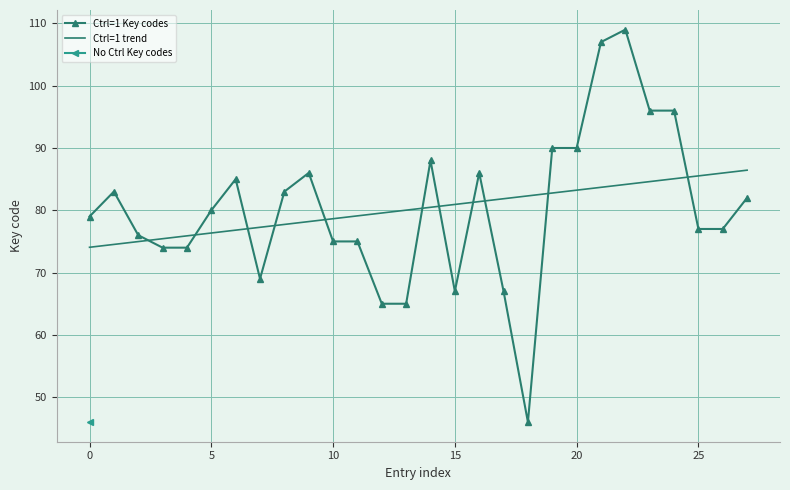

The value of Ctrl=1 Key codes at 5 is 80. True or false?

True